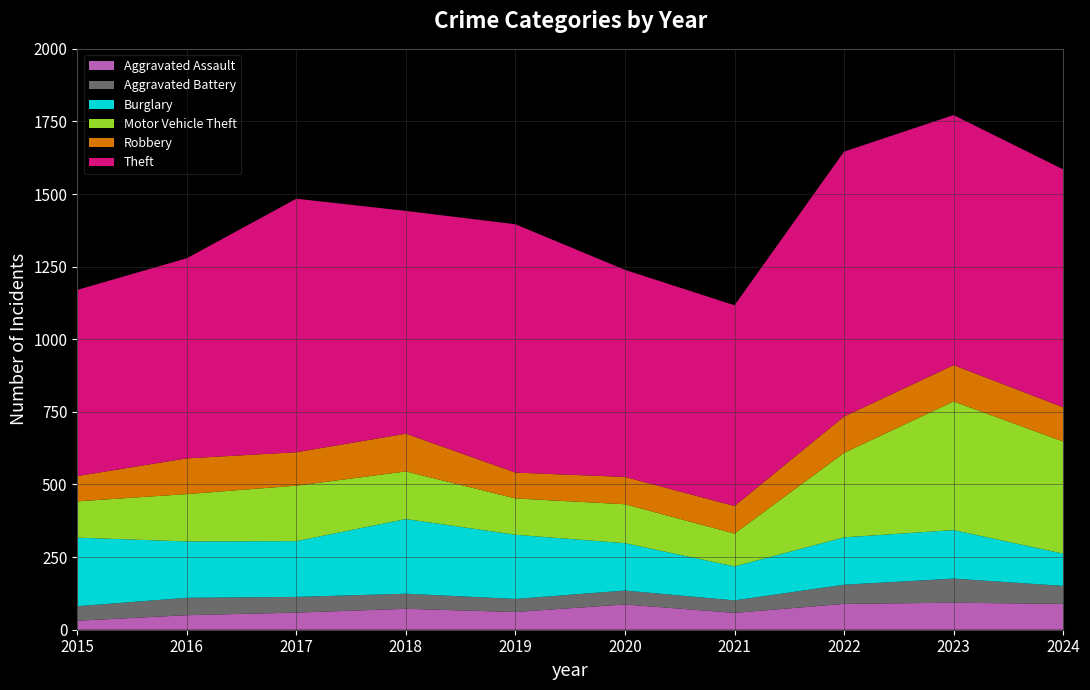

Reading left to right, extract all data points from this chart.

Aggravated Assault: 2015=31	2016=50	2017=59	2018=72	2019=61	2020=87	2021=58	2022=89	2023=93	2024=89
Aggravated Battery: 2015=50	2016=60	2017=54	2018=52	2019=45	2020=48	2021=43	2022=66	2023=83	2024=62
Burglary: 2015=236	2016=194	2017=192	2018=257	2019=221	2020=163	2021=117	2022=163	2023=167	2024=111
Motor Vehicle Theft: 2015=125	2016=163	2017=191	2018=164	2019=125	2020=134	2021=113	2022=291	2023=443	2024=386
Robbery: 2015=87	2016=123	2017=115	2018=130	2019=89	2020=94	2021=95	2022=125	2023=125	2024=118
Theft: 2015=641	2016=689	2017=873	2018=767	2019=855	2020=713	2021=691	2022=912	2023=861	2024=819